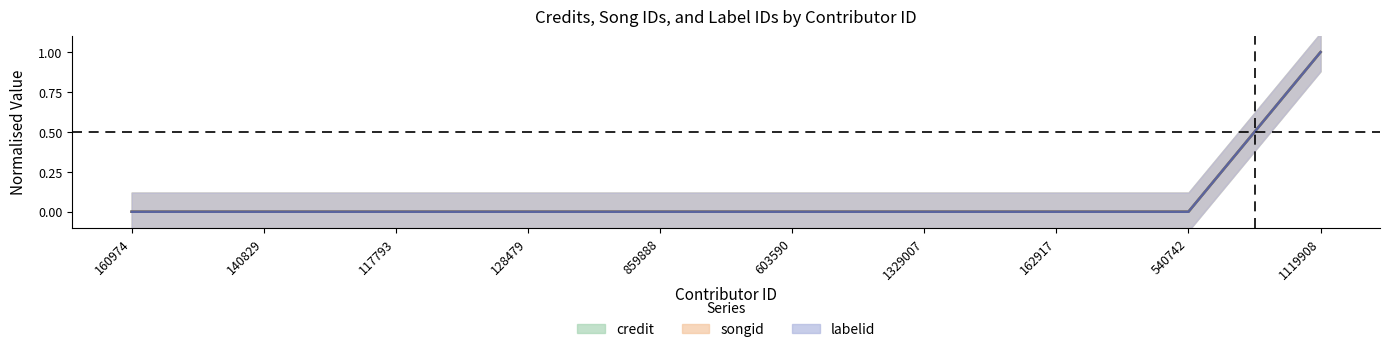

At which category is the sum across all series the highest?

1119908